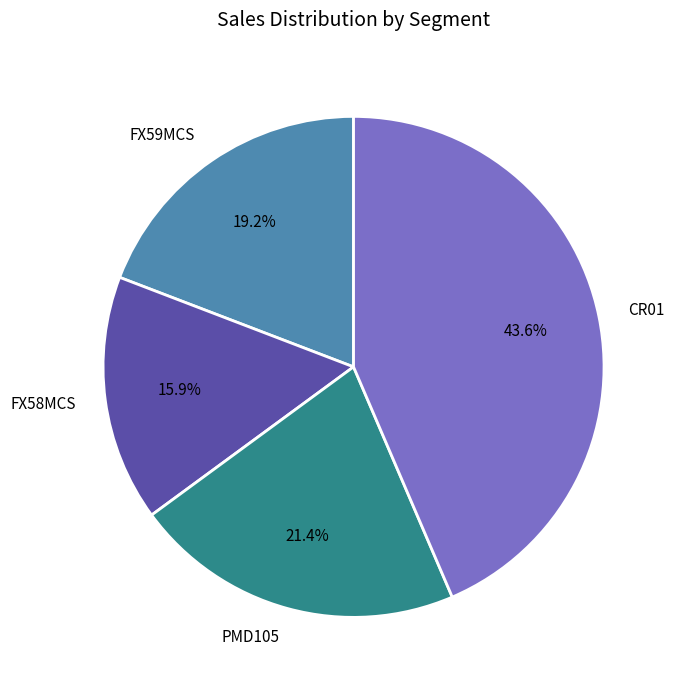

Combined, what portion of the pie is FX58MCS and CR01?

59.4%